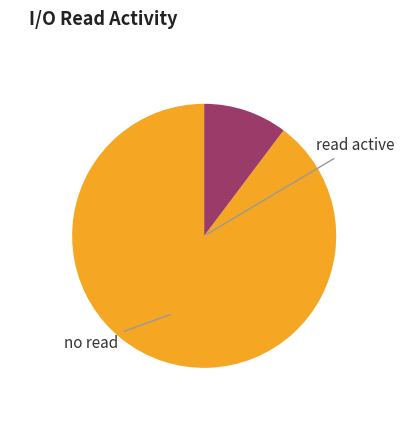

Does any single category account for the majority?

Yes